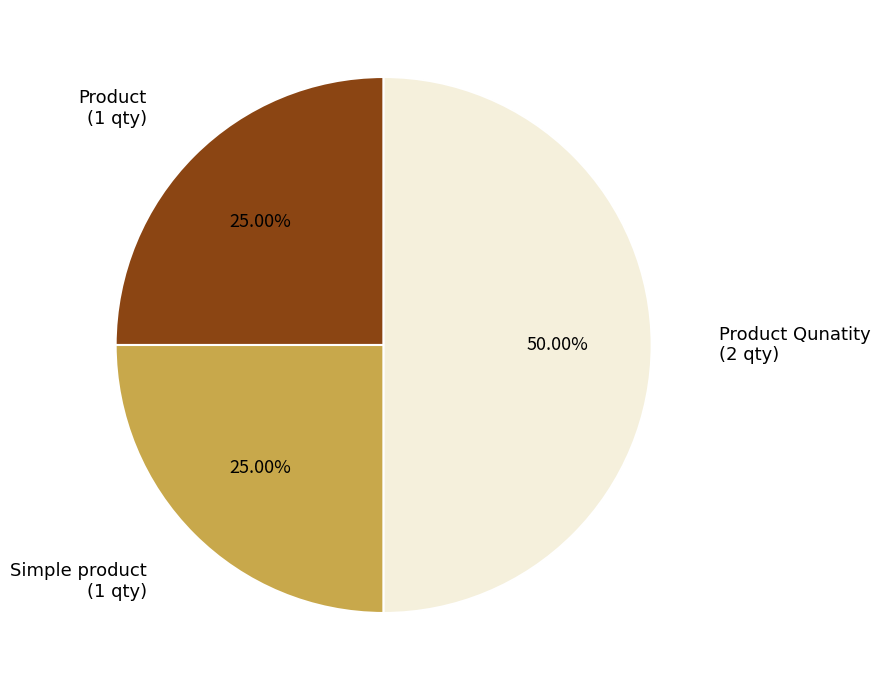

Is Simple product the majority of the pie?

No